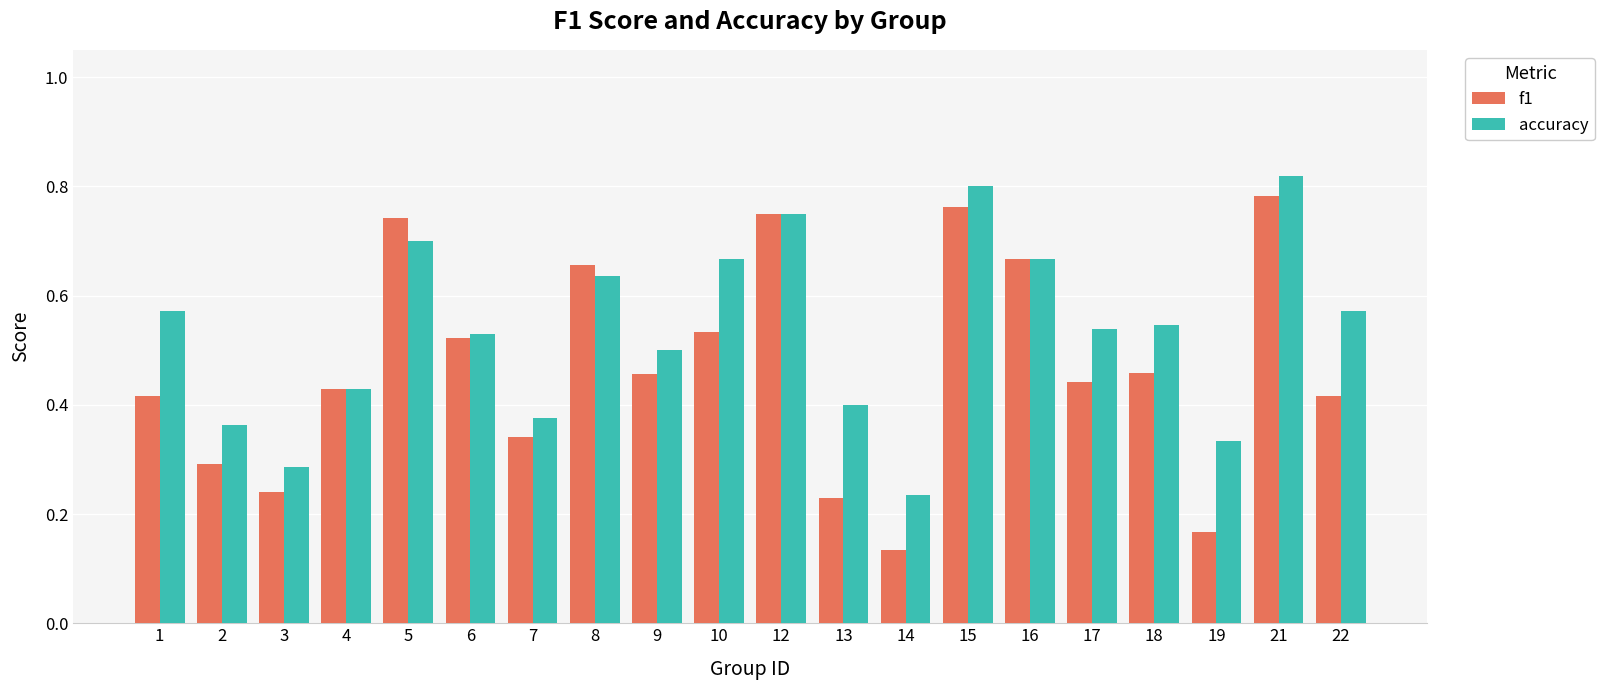

At how many categories does at least one series exceed 0?

20